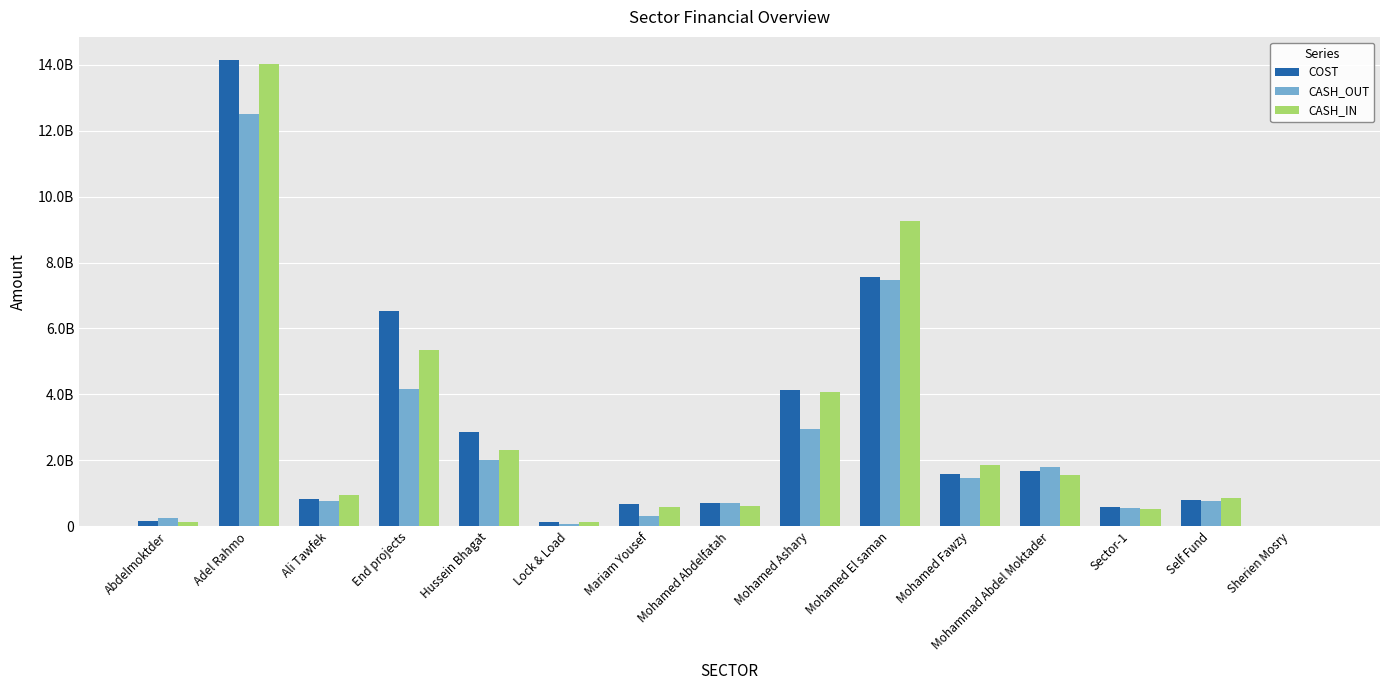

What is the maximum value for COST?

14136199843.6